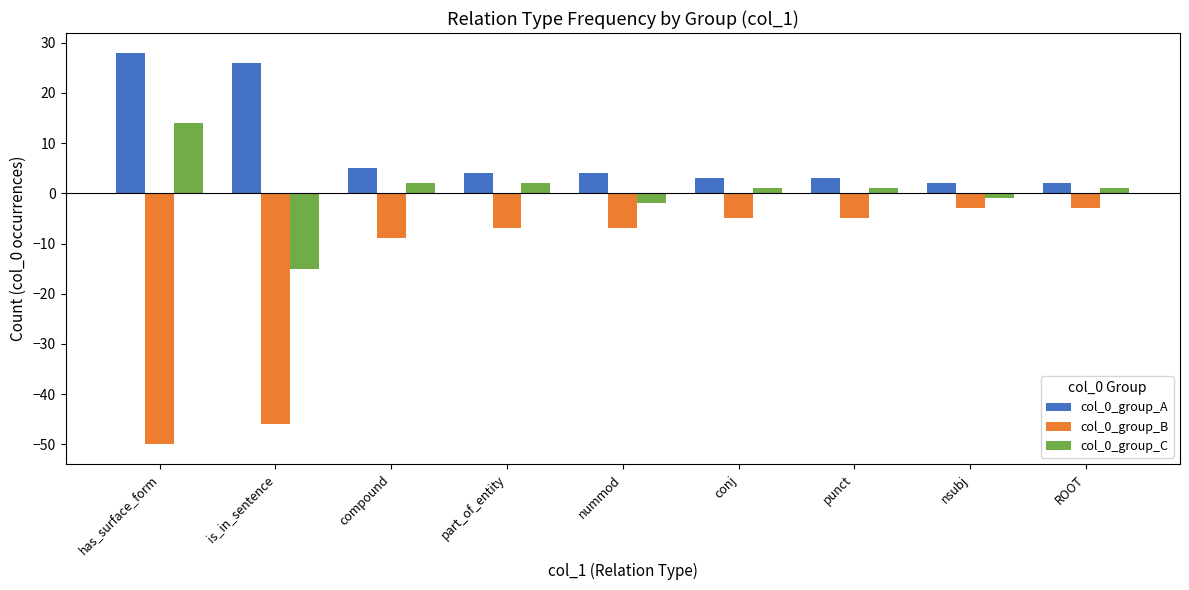

Reading right to left, what are all the values shown in this chart?

col_0_group_A: 2	2	3	3	4	4	5	26	28
col_0_group_B: -3	-3	-5	-5	-7	-7	-9	-46	-50
col_0_group_C: 1	-1	1	1	-2	2	2	-15	14